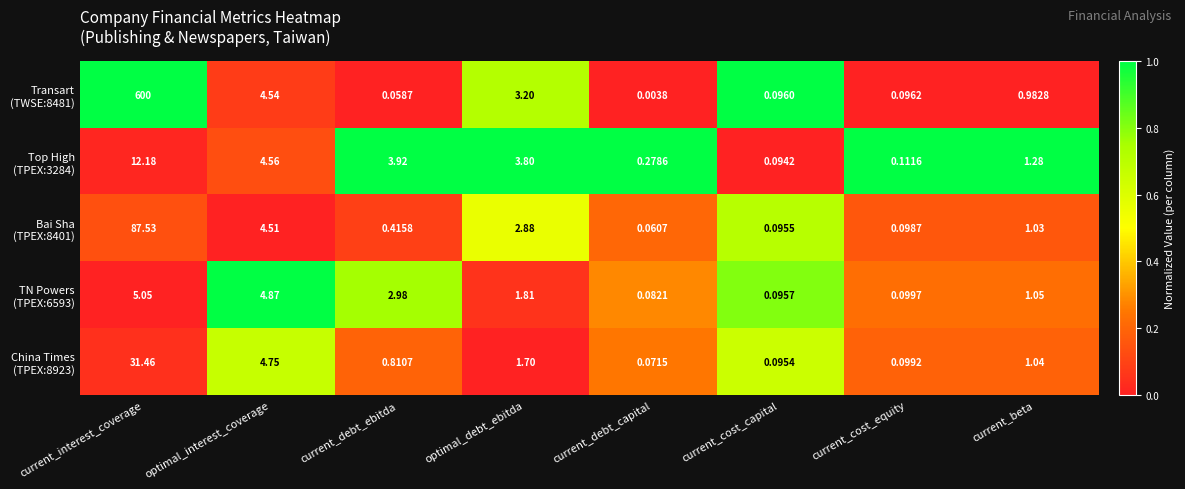

At which category is the sum across all series the highest?

current_interest_coverage